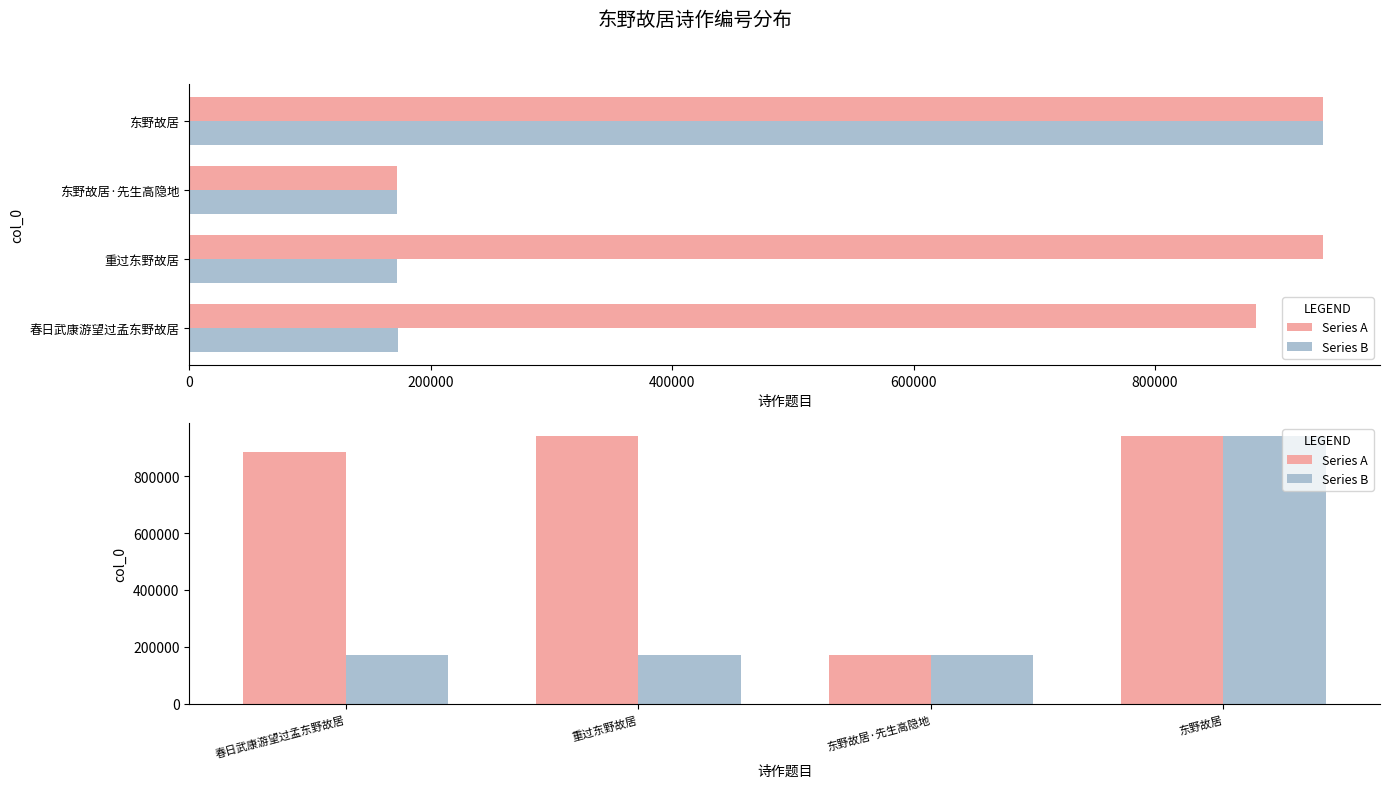

What is the sum of all Series B values?

1456169